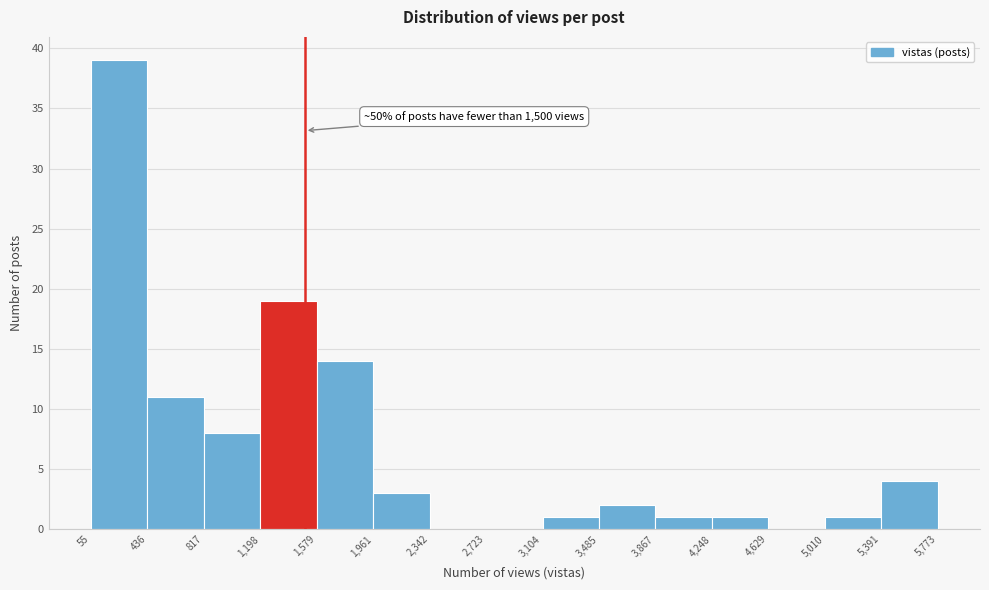

Which range on the x-axis has the tallest bar?

55 to 436